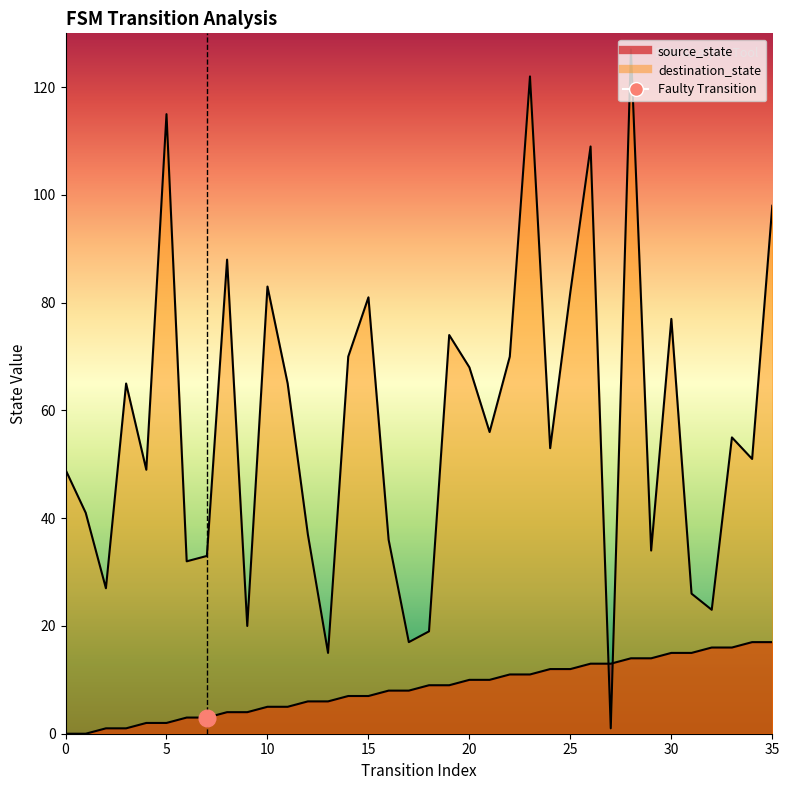

How many series are shown in this chart?

2